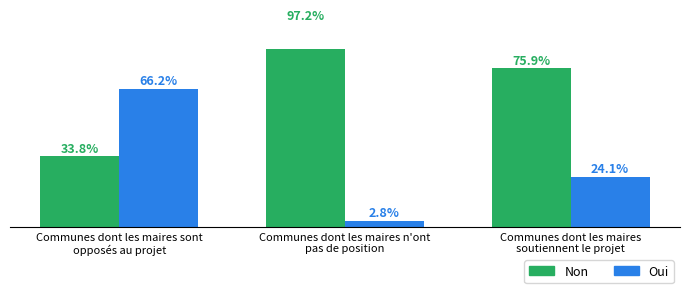

Reading right to left, extract all data points from this chart.

Non: 75.9	97.2	33.8
Oui: 24.1	2.8	66.2